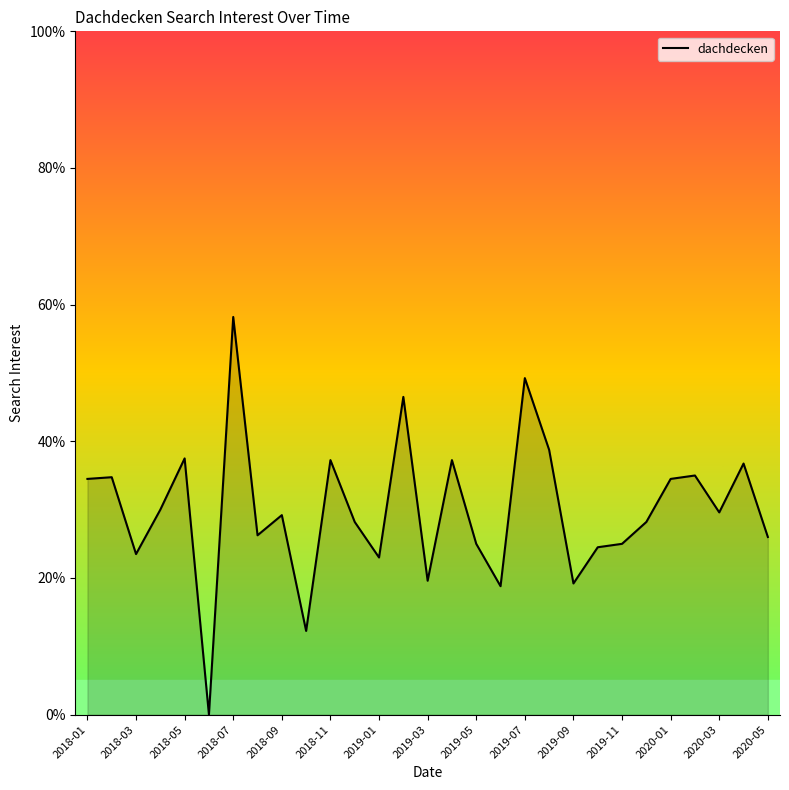

What is the greatest value displayed?

58.2